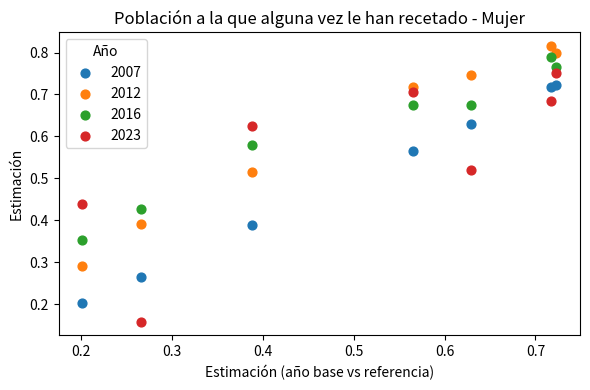

Which series reaches the minimum Y coordinate?

2023